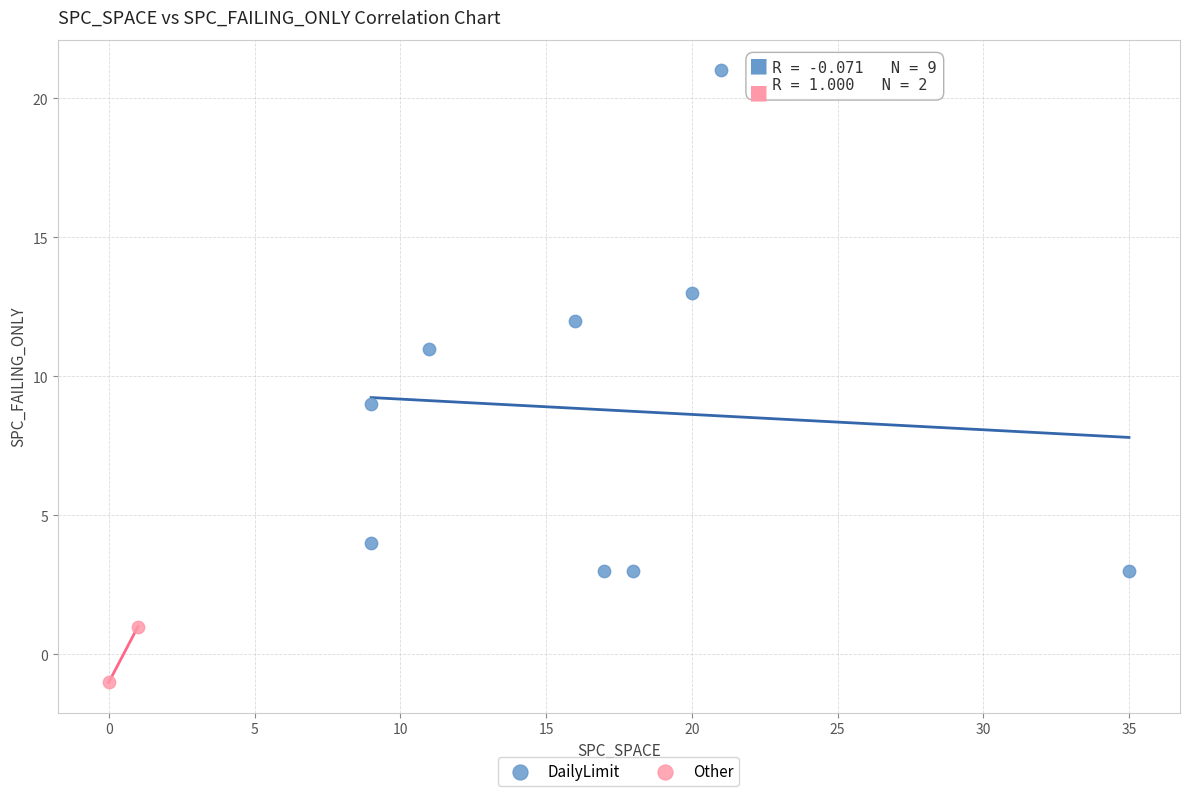

What are all the series names shown in the legend?

DailyLimit, Other